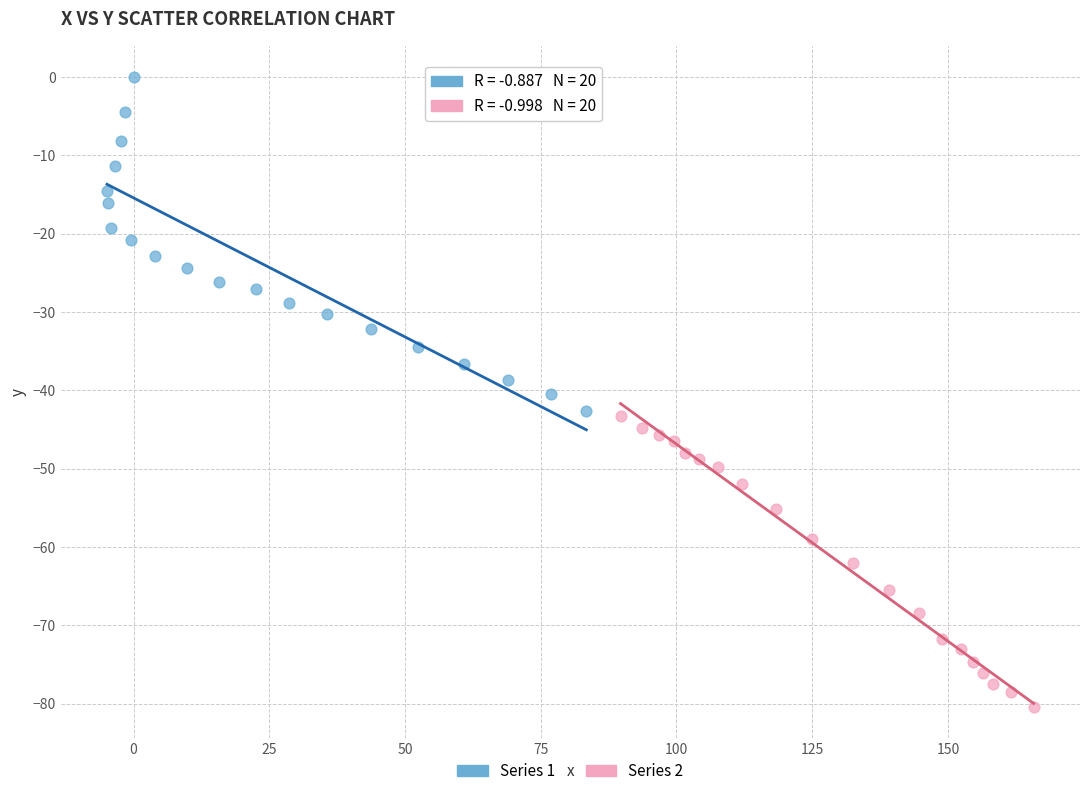

Which series contains the lowest Y value?

Series 2